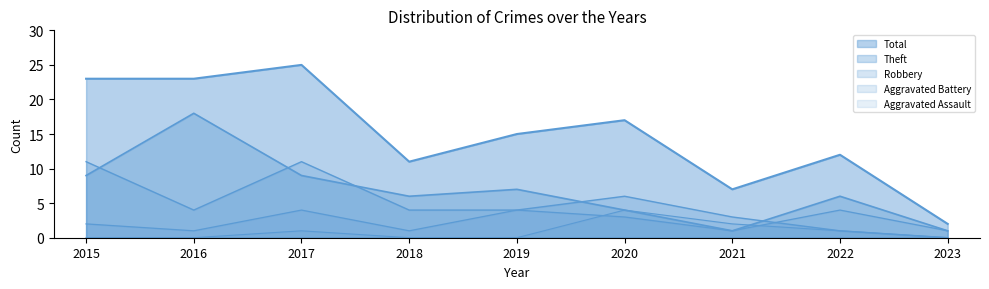

What is the difference between the second highest and second lowest values in the Robbery series?

10